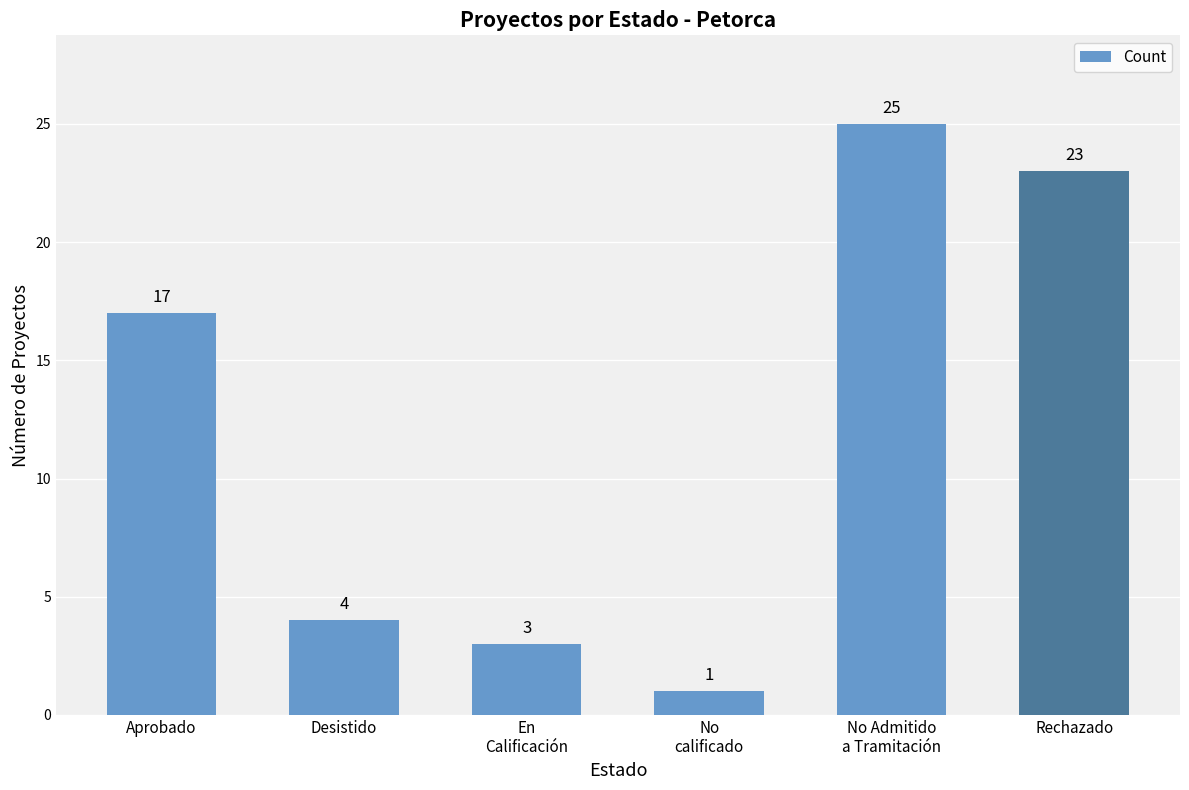

What is the smallest value displayed?

1